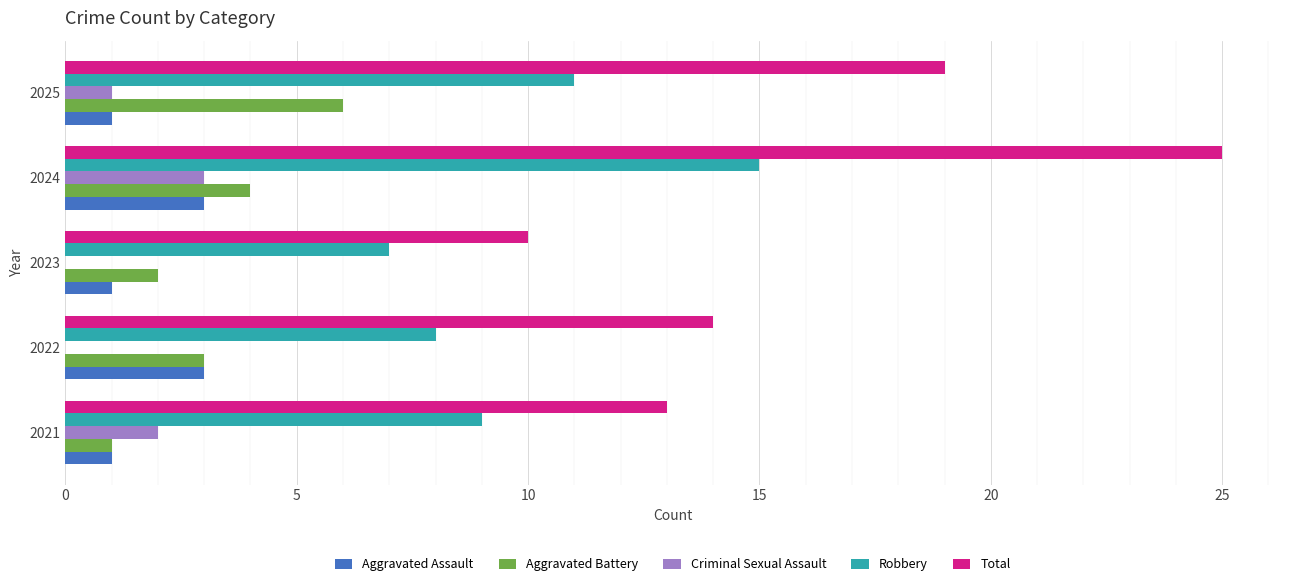

Which series changed the most between 2022 and 2025?

Total